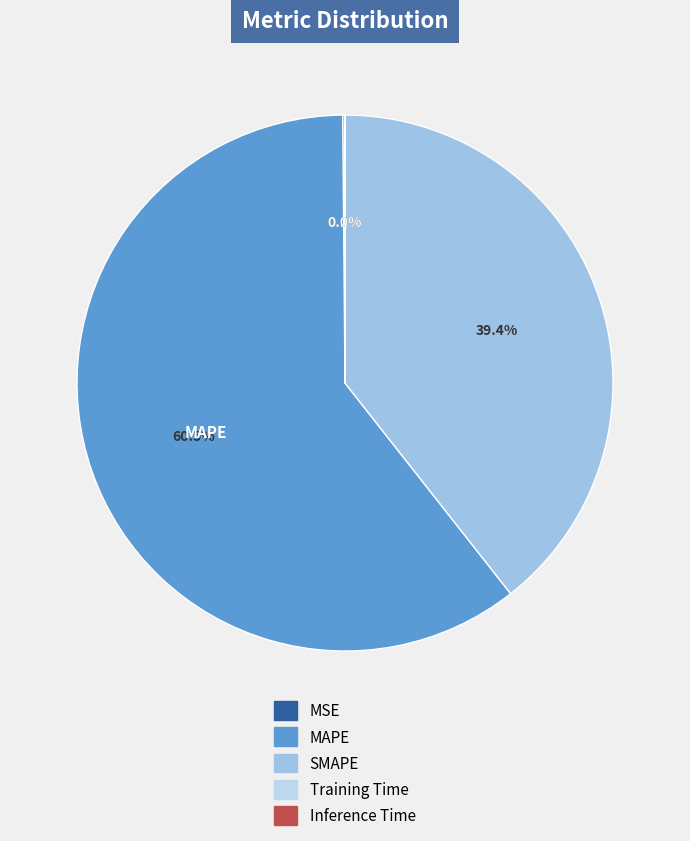

To the nearest percent, what is the combined percentage of Training Time and SMAPE?

39%